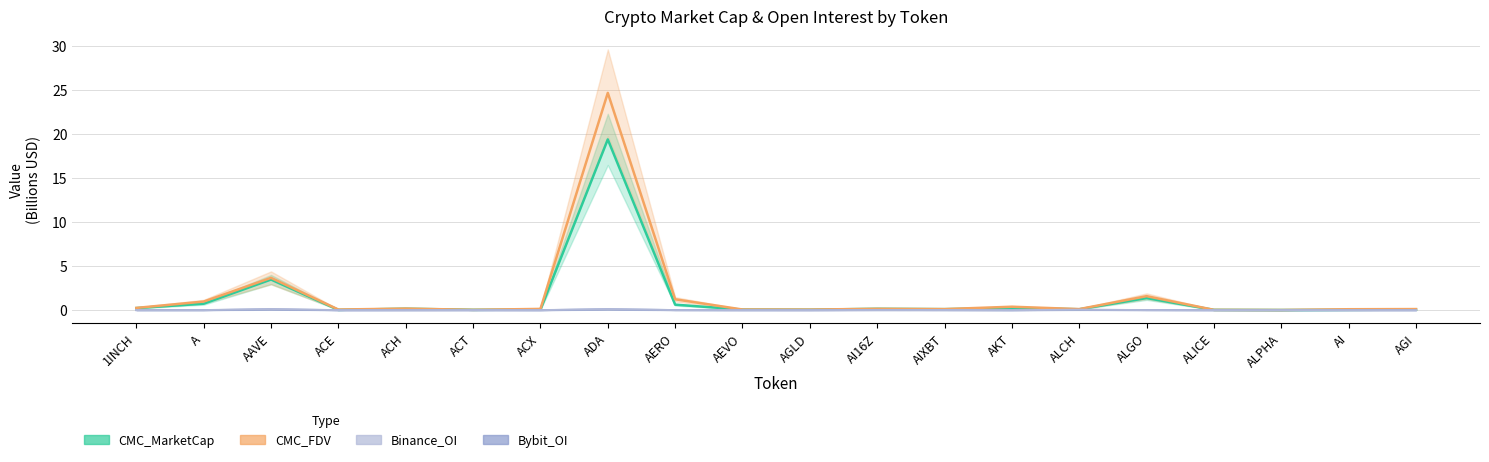

How many interior local peaks does the Bybit_OI series have?

5